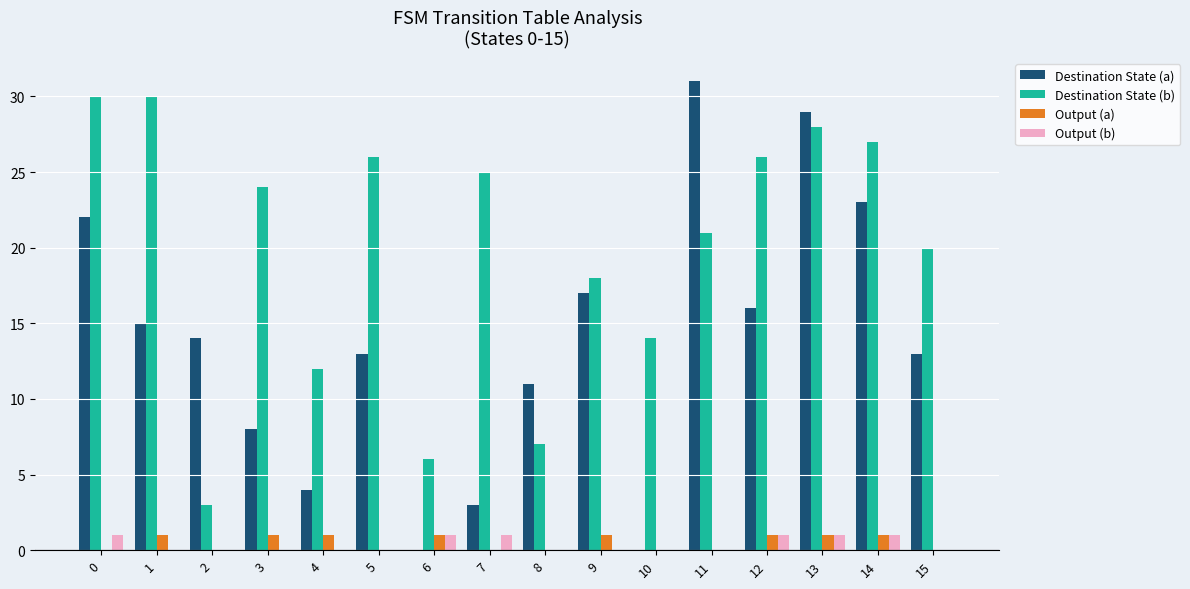

Between 3 and 13, which series saw the biggest shift?

Destination State (a)